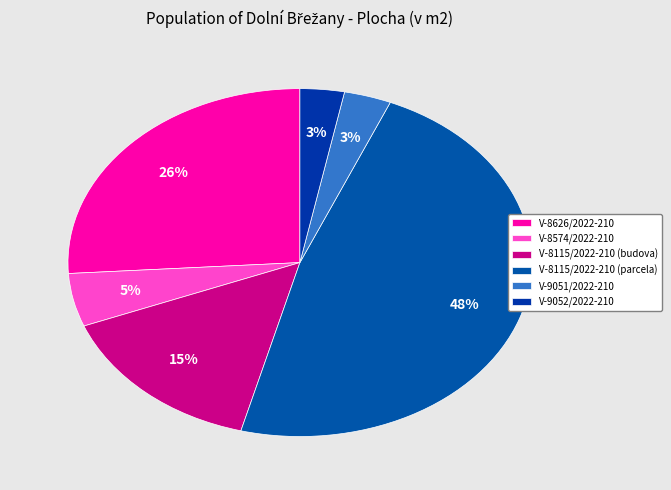

To the nearest percent, what is the difference between the V-8574/2022-210 and V-8115/2022-210 (parcela) slice percentages?

43%